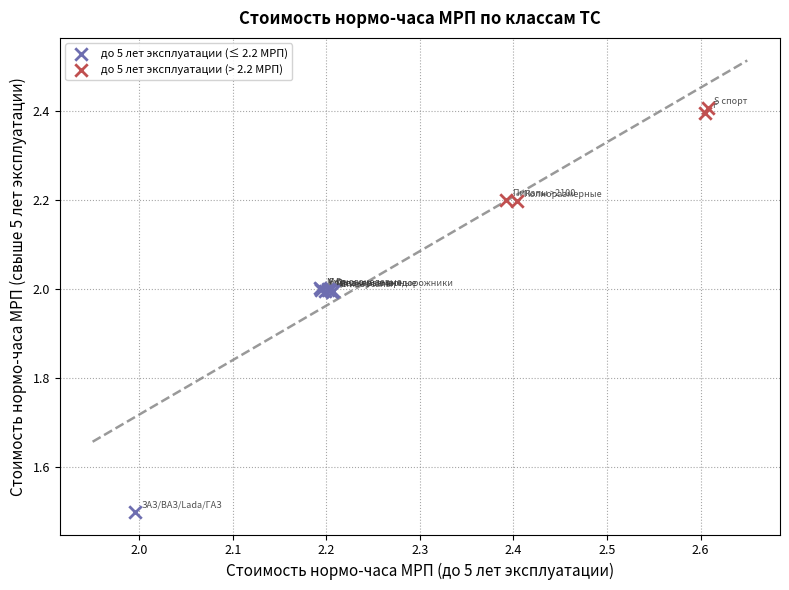

Which series has the widest spread of Y values?

до 5 лет эксплуатации (≤ 2.2 МРП)